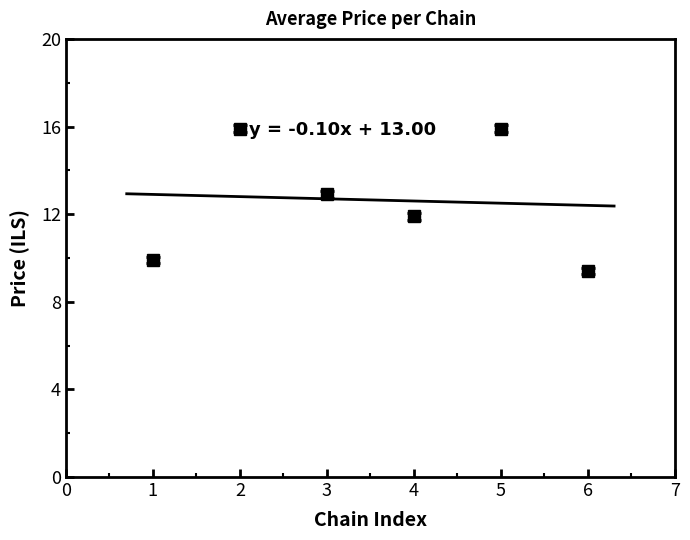

How many points are higher than both their immediate neighbors (excluding endpoints)?

2